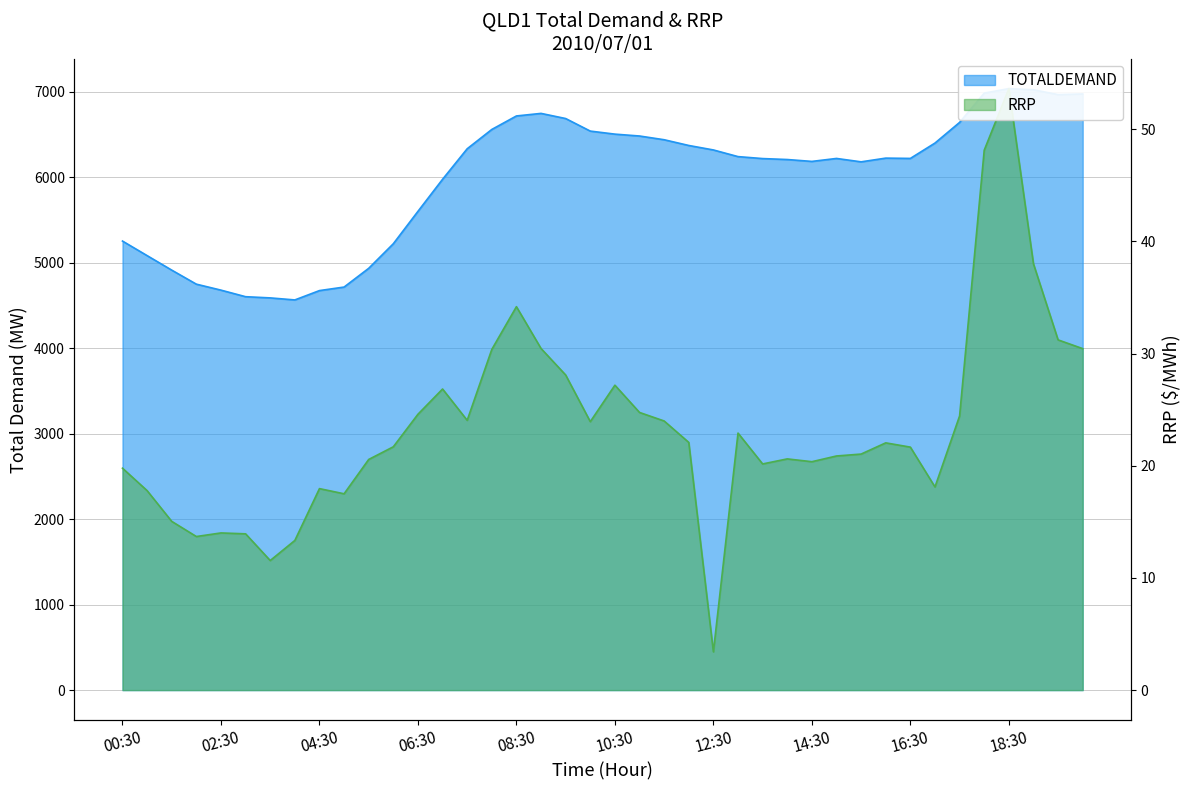

True or false: TOTALDEMAND has a value of 2056.6 at 16:30.

False